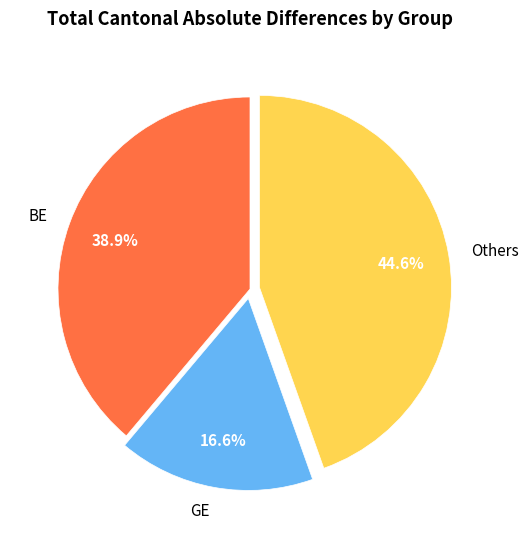

Which slice is the smallest?

GE